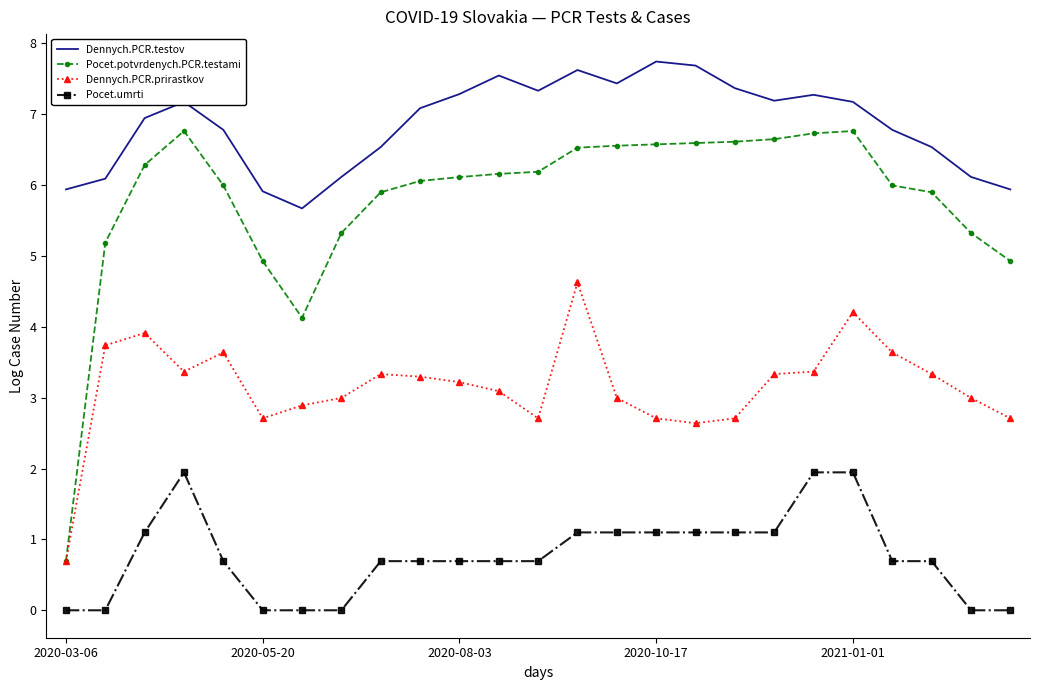

What is the highest value of the Pocet.umrti series?

1.9